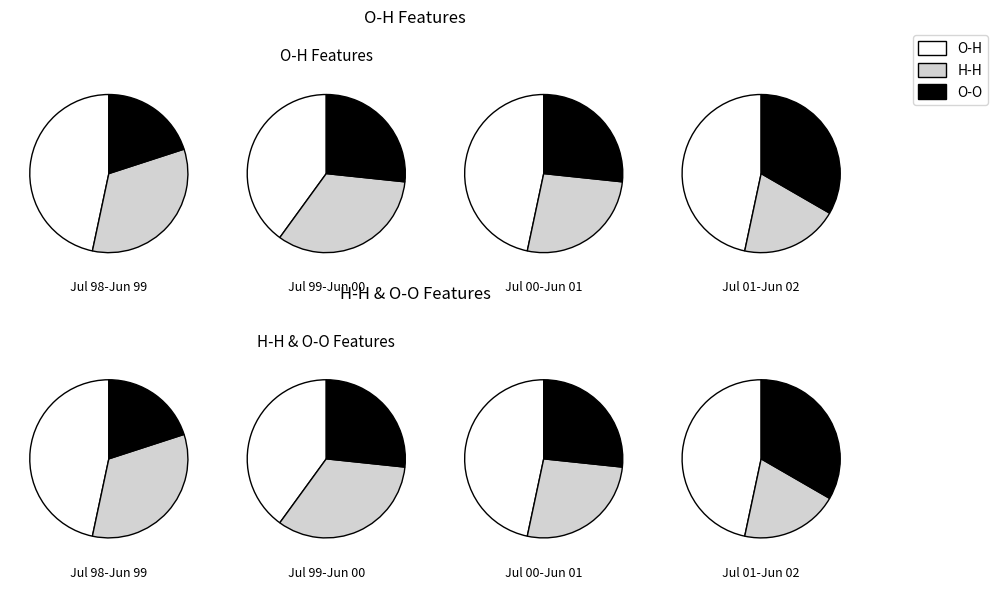

Does H-H represent more than half of the total?

No